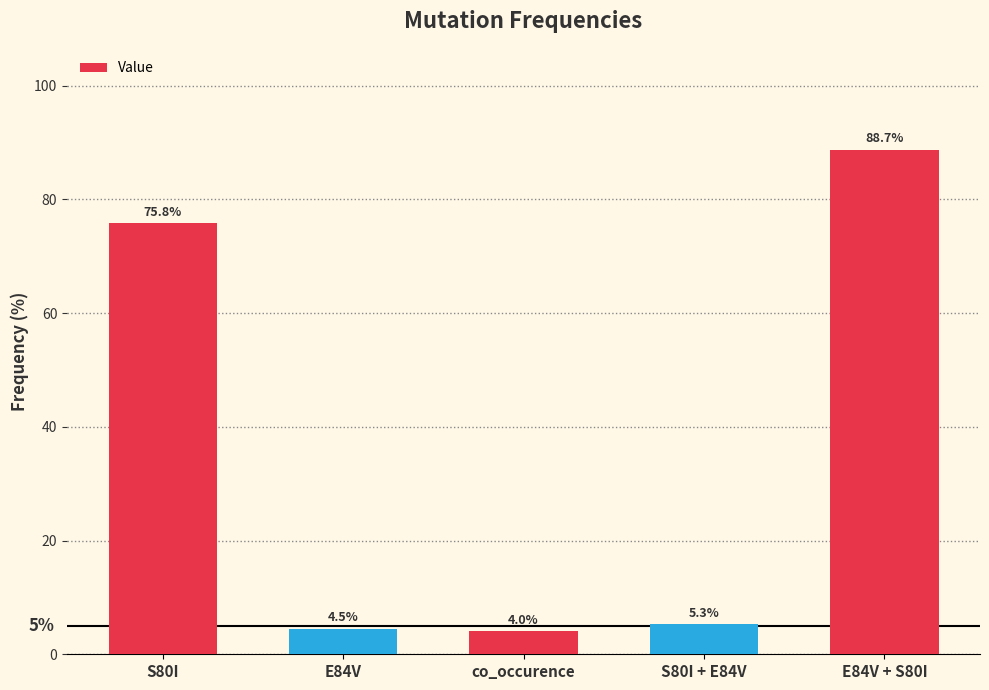

Rank the categories by value from highest to lowest.

E84V + S80I, S80I, S80I + E84V, E84V, co_occurence